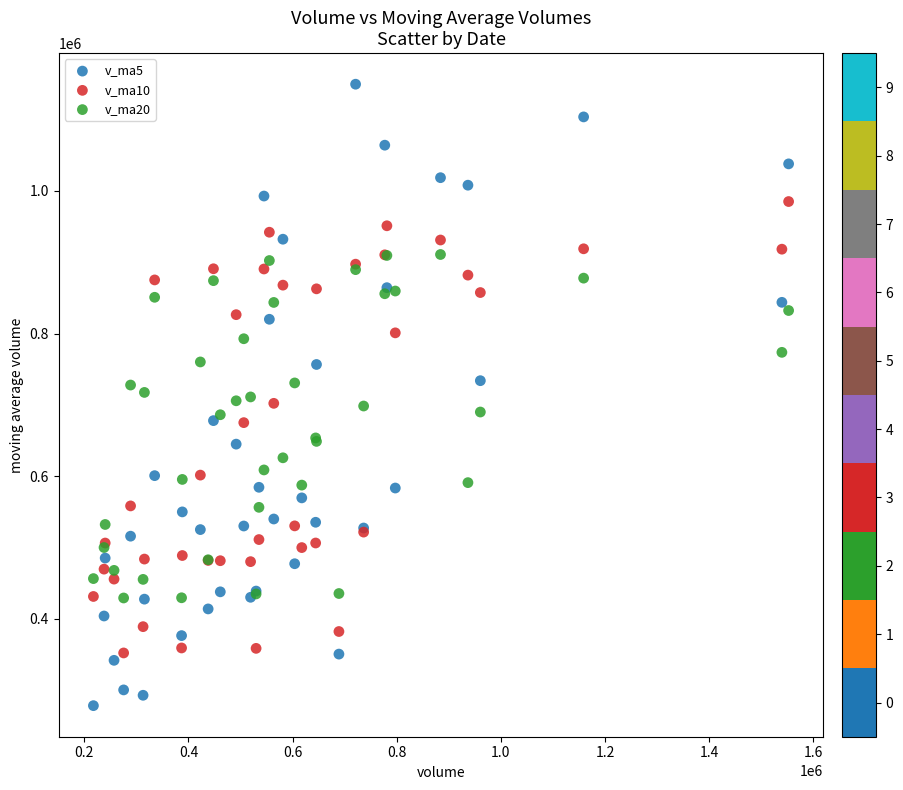

Which series contains the highest Y value?

v_ma5